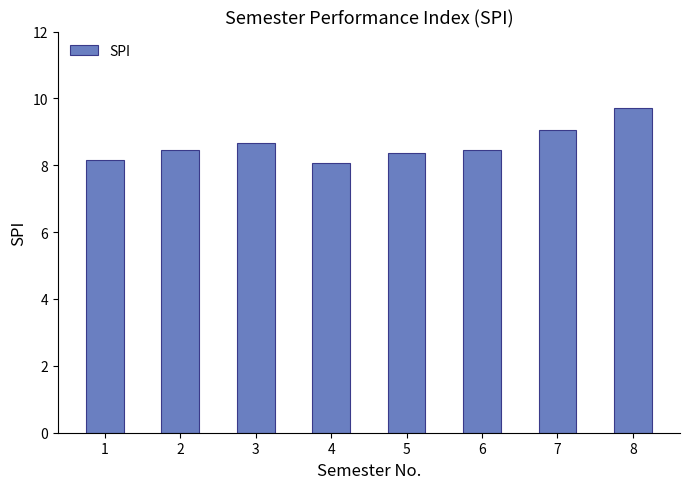

Which has a higher value, 4 or 6?

6